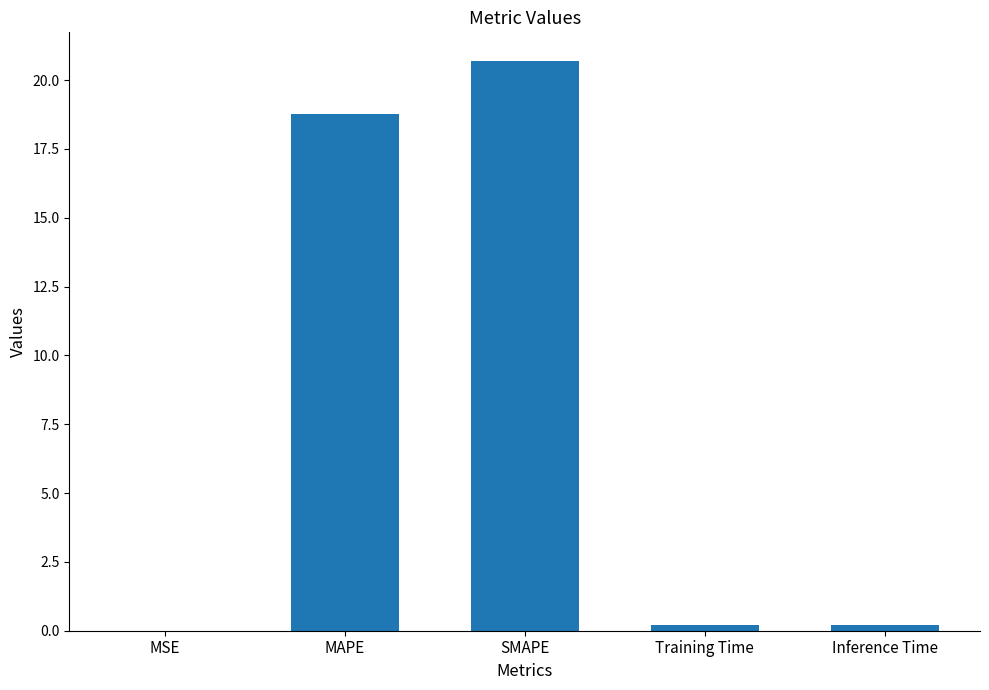

The chart shows a value of 20.7 at SMAPE. True or false?

True